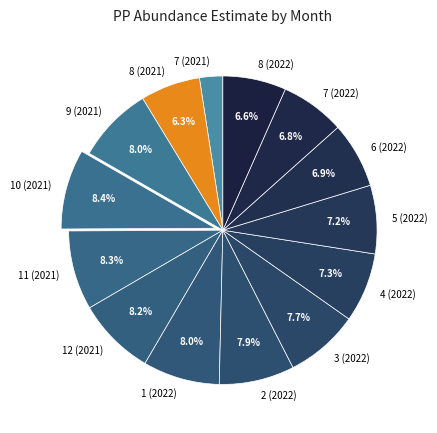

What percentage is NOT represented by 6 (2022)?

93.1%